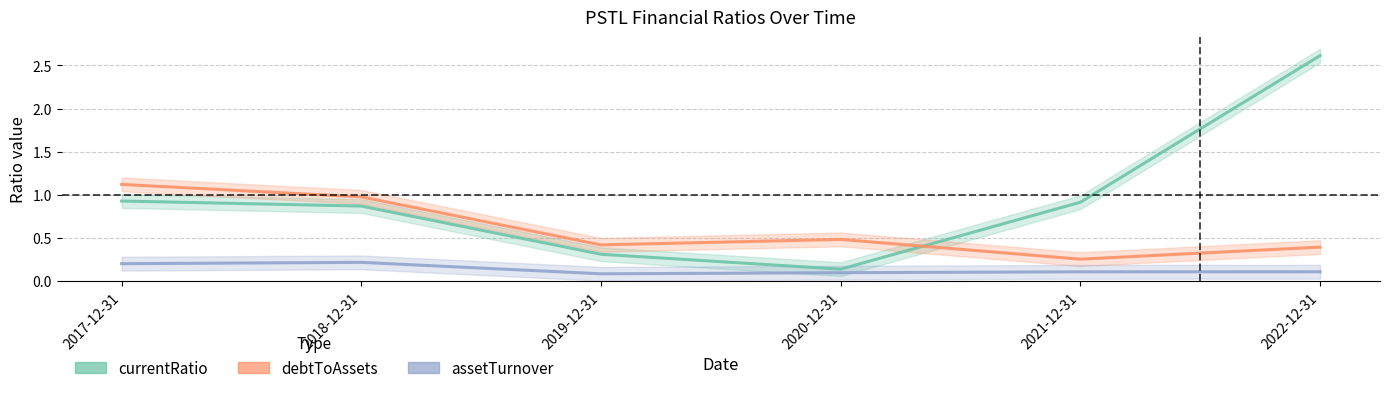

At which category is the sum across all series the highest?

2022-12-31